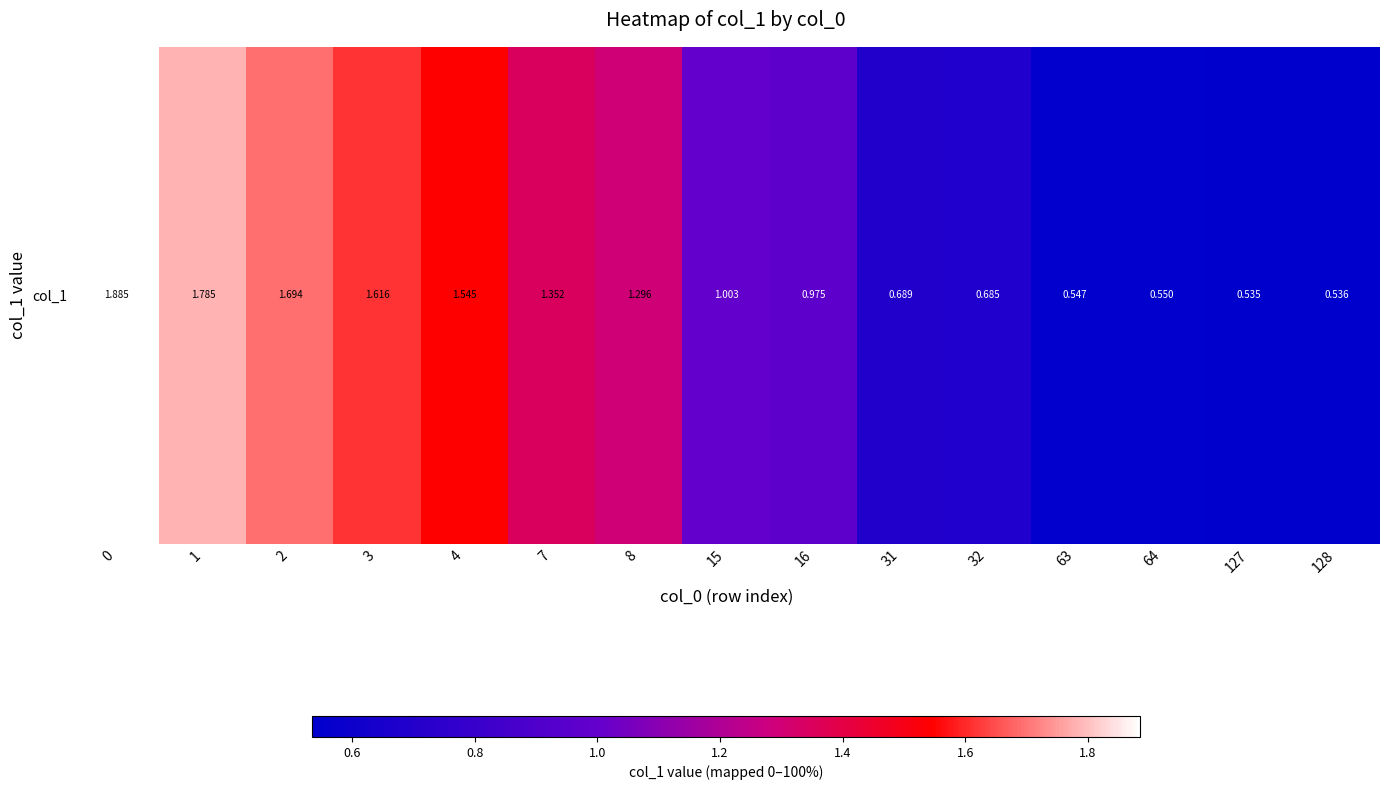

The chart shows a value of 1.3 at 8. True or false?

True